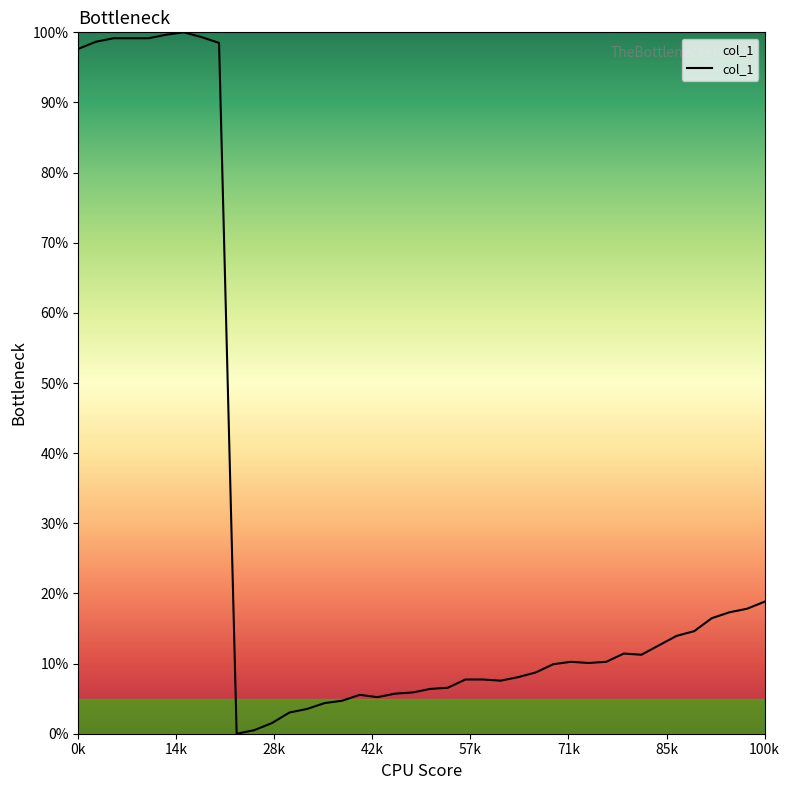

What is the maximum value shown in the chart?

100.0